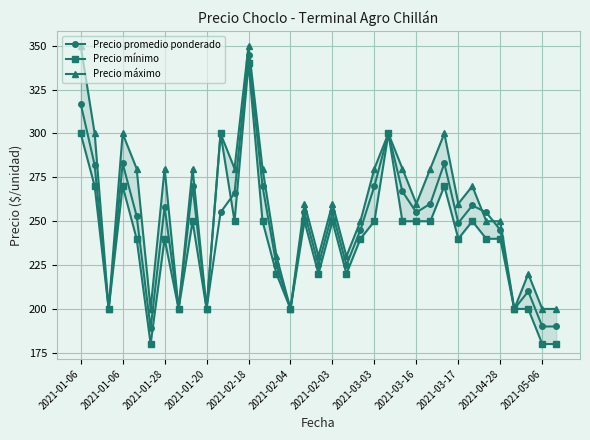

Read the Precio mínimo value at 2021-03-17.

240